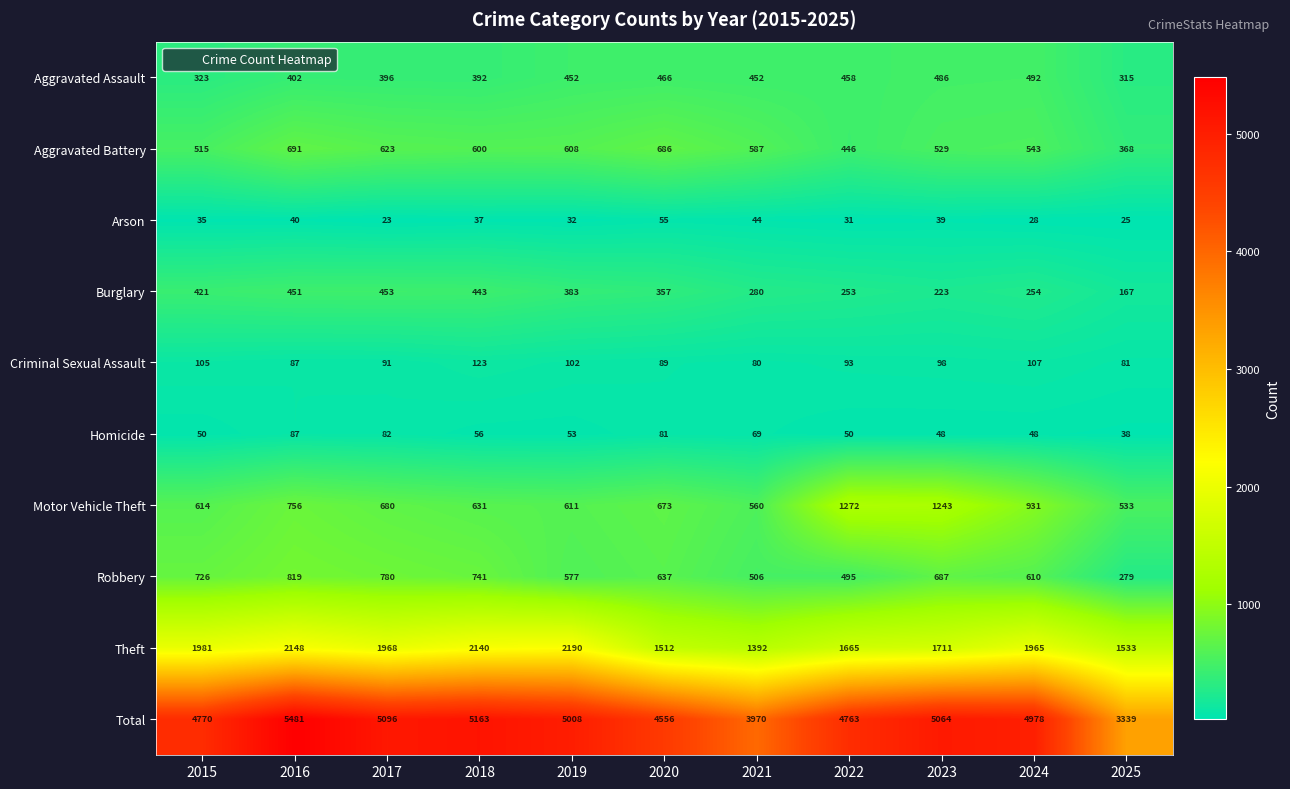

Which series has the widest spread of values?

Total